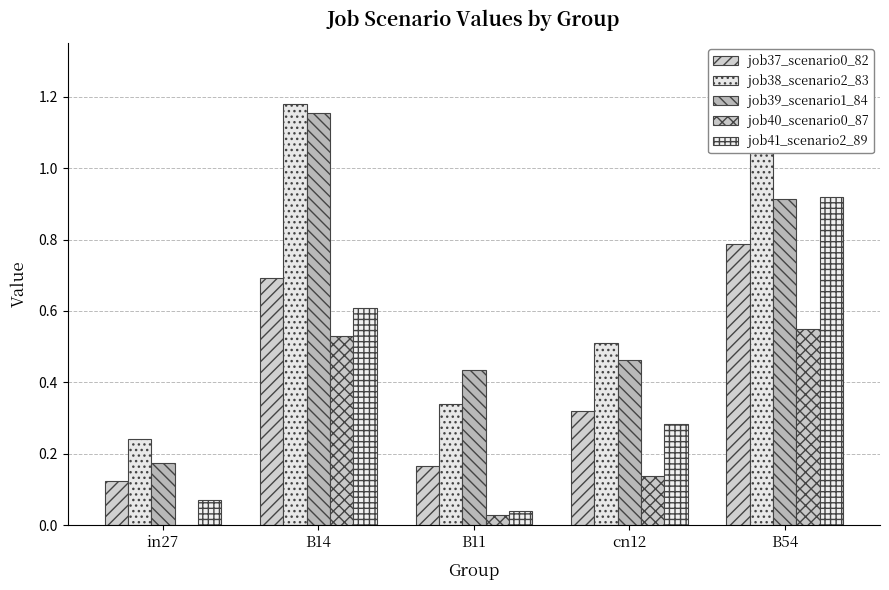

Which series has the largest range (max minus min)?

job39_scenario1_84